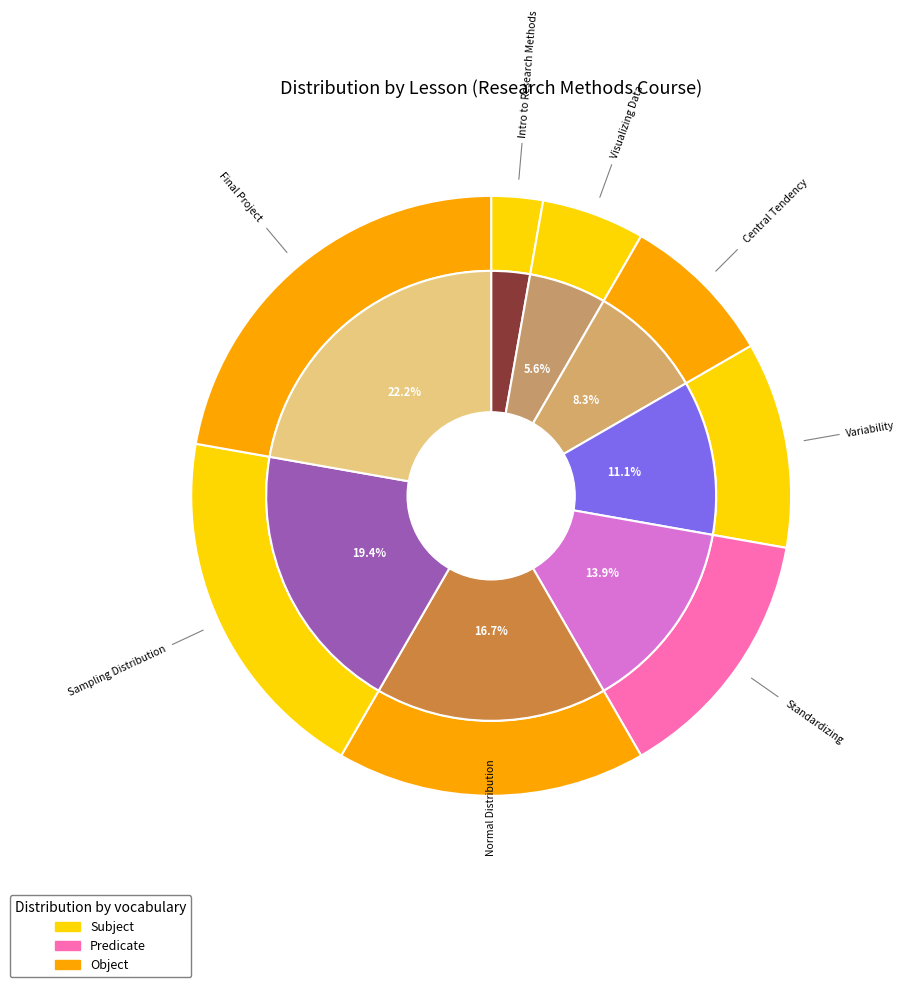

To the nearest percent, what is the combined percentage of Standardizing and Visualizing Data?

19%